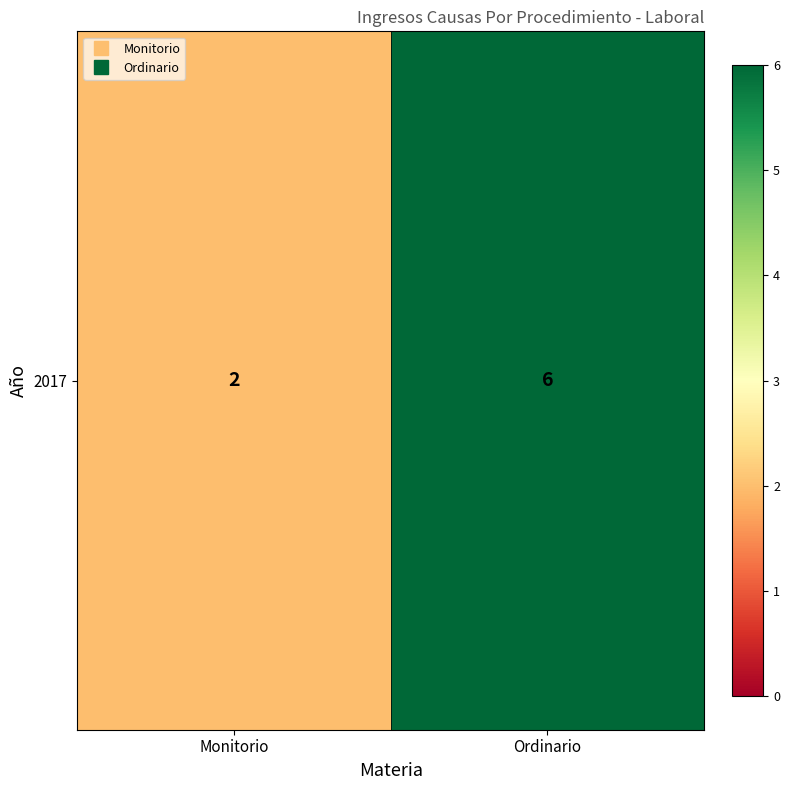

How many series are shown in this chart?

1